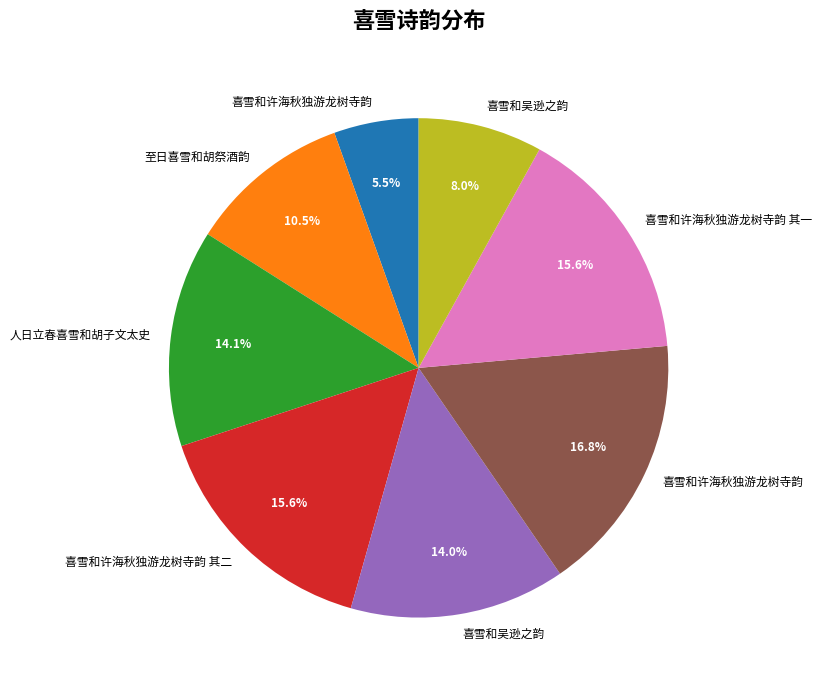

How many slices are in this pie chart?

8